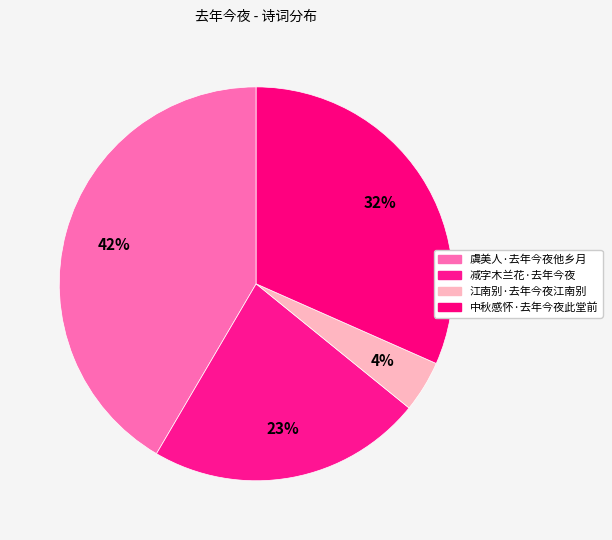

Combined, do 中秋感怀·去年今夜此堂前 and 虞美人·去年今夜他乡月 account for over 50%?

Yes